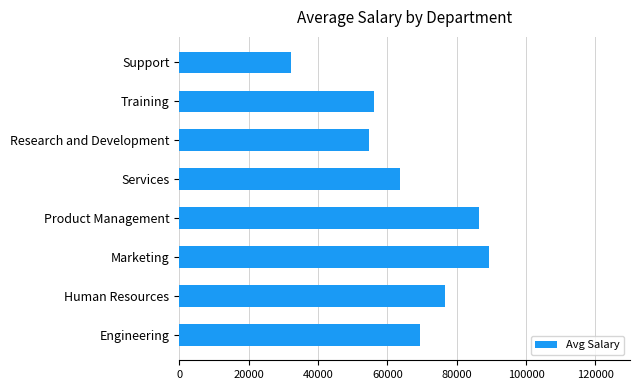

What is the sum of the values at Marketing and Services?

152974.7